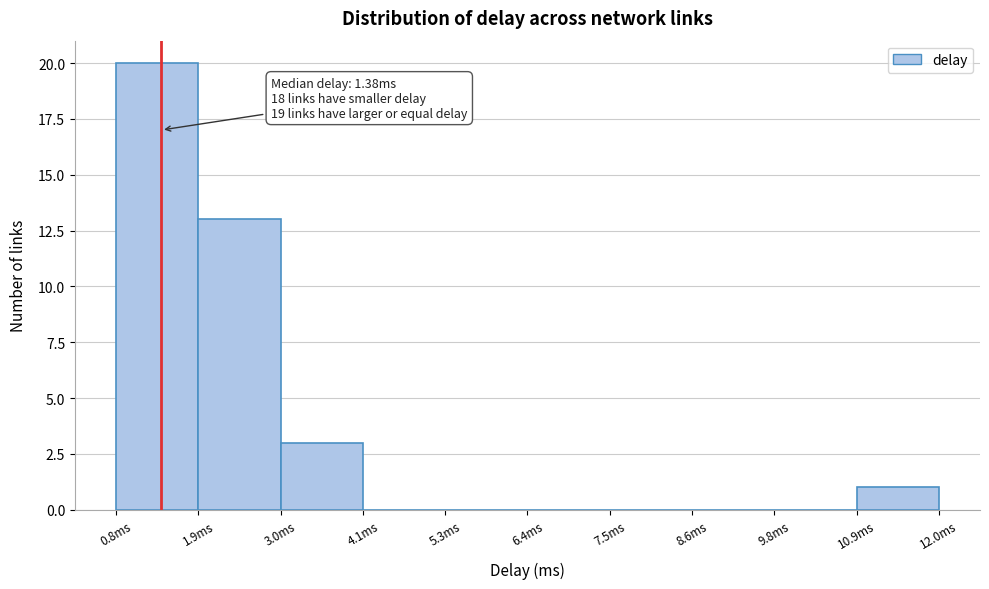

Which range on the x-axis has the tallest bar?

0.8 to 1.8